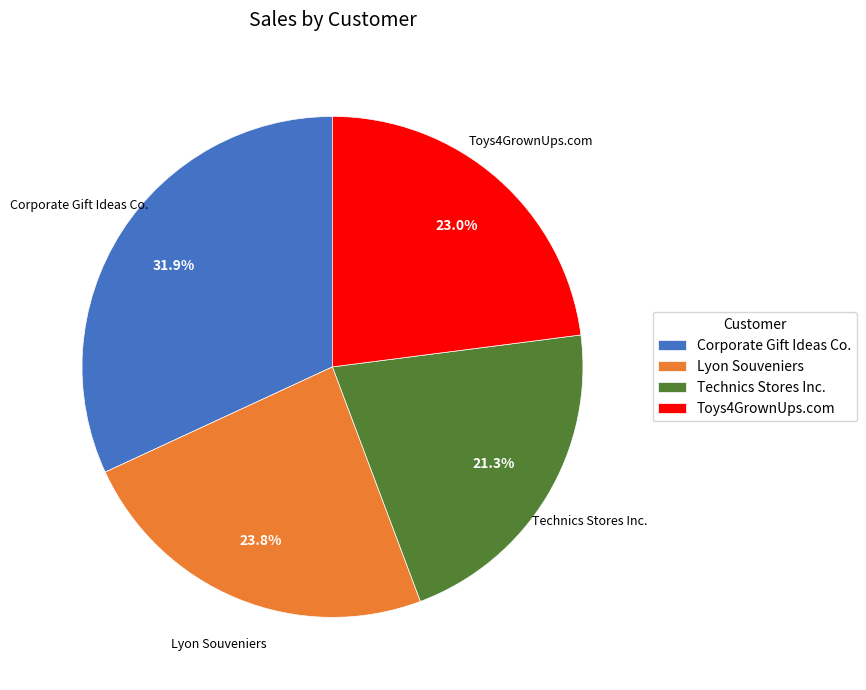

What is the largest slice in the pie chart?

Corporate Gift Ideas Co.